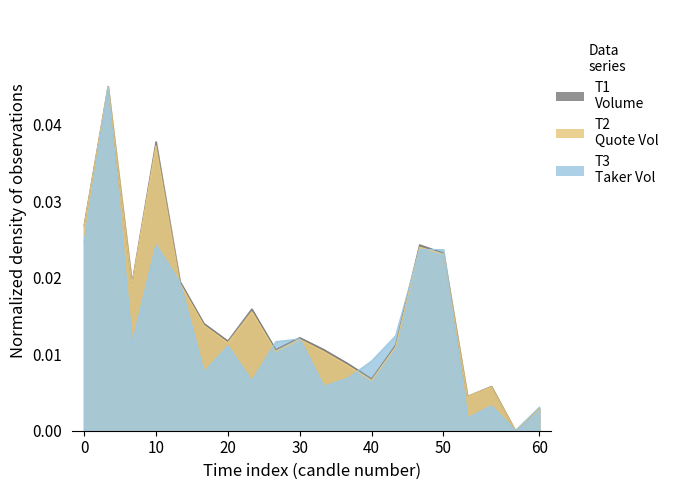

How many values in quote_asset_volume are above zero?

19